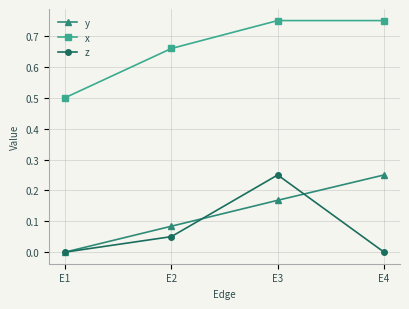

Does the chart have visible grid lines?

Yes